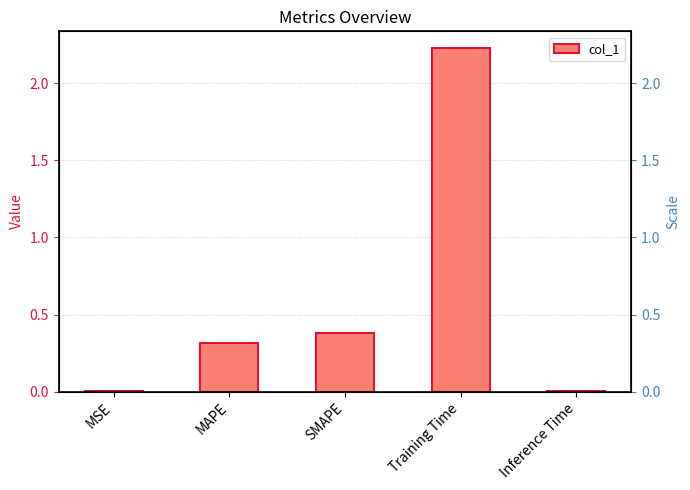

Reading left to right, what are all the values shown in this chart?

MSE=0.0	MAPE=0.3	SMAPE=0.4	Training Time=2.2	Inference Time=0.0